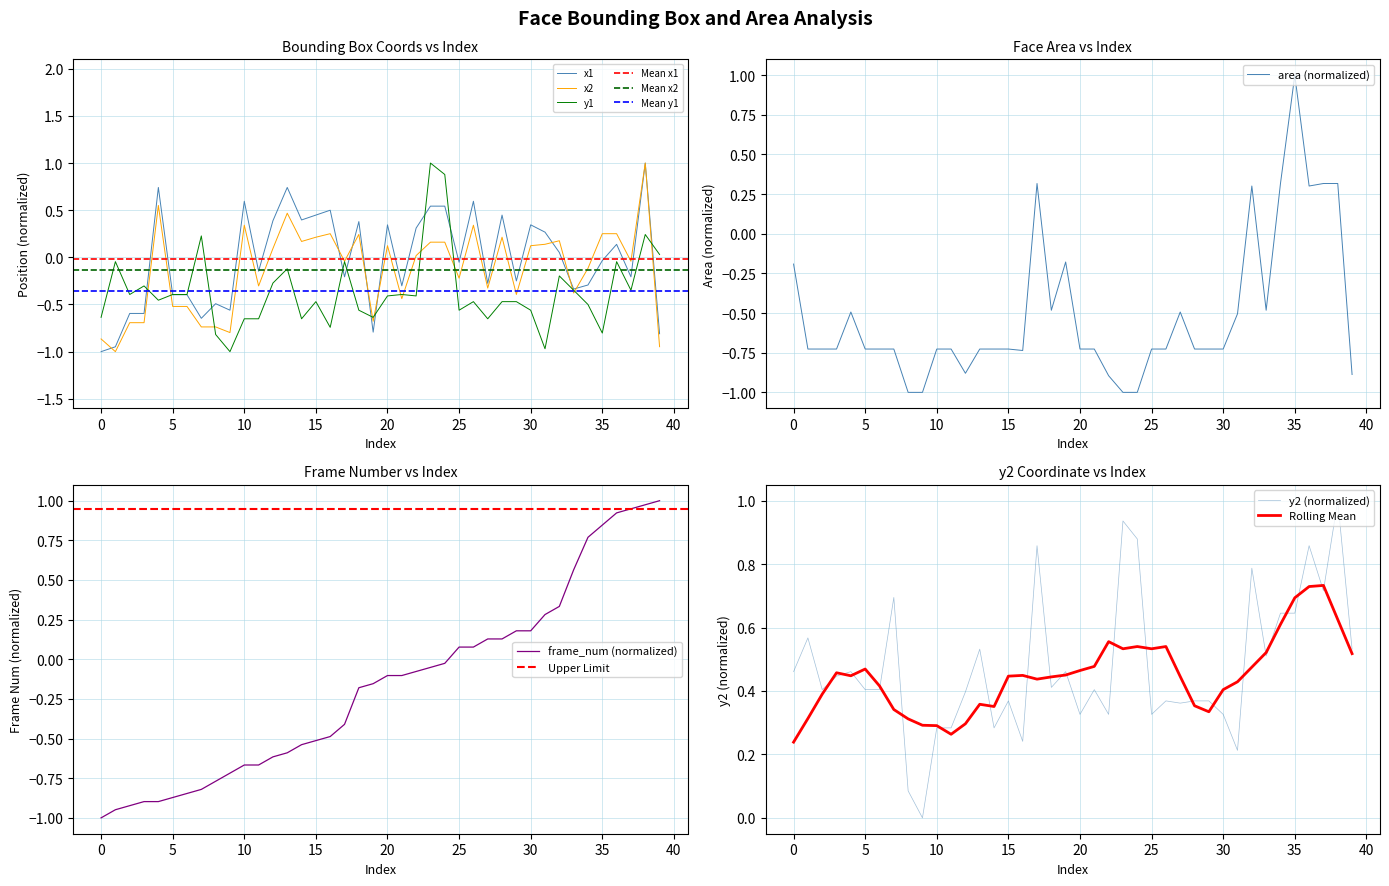

What is the spread (max minus min) of values at 9?

1.0